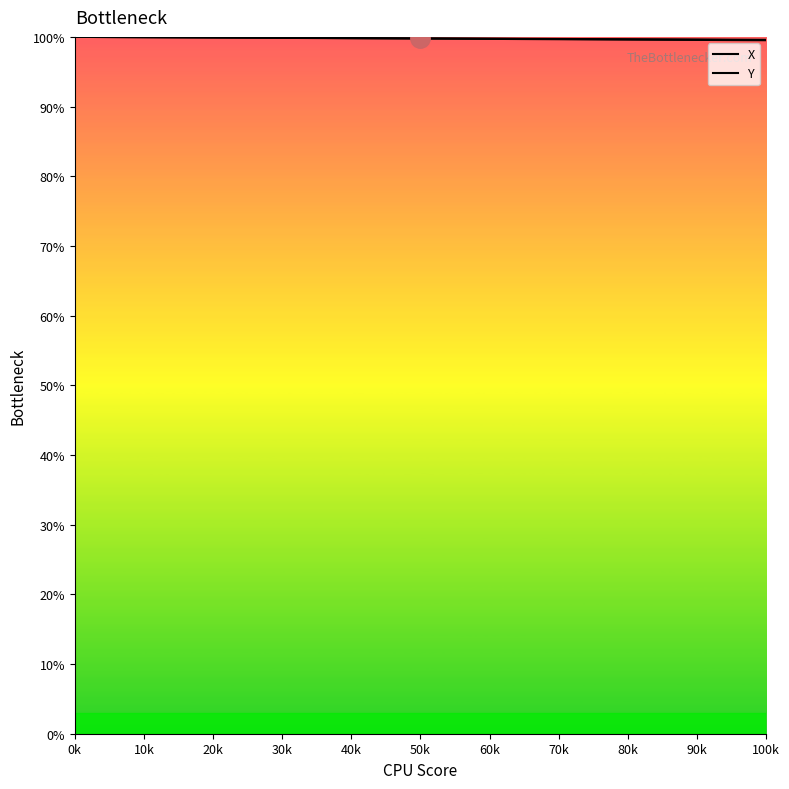

What is the average value of the X series?

99.8